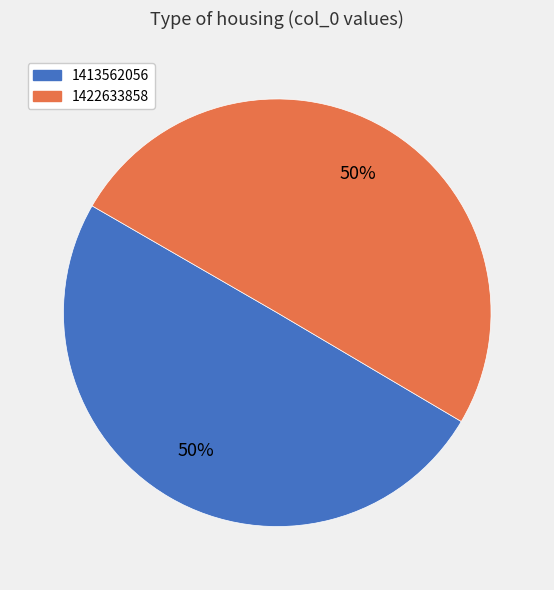

How many slices are in this pie chart?

2